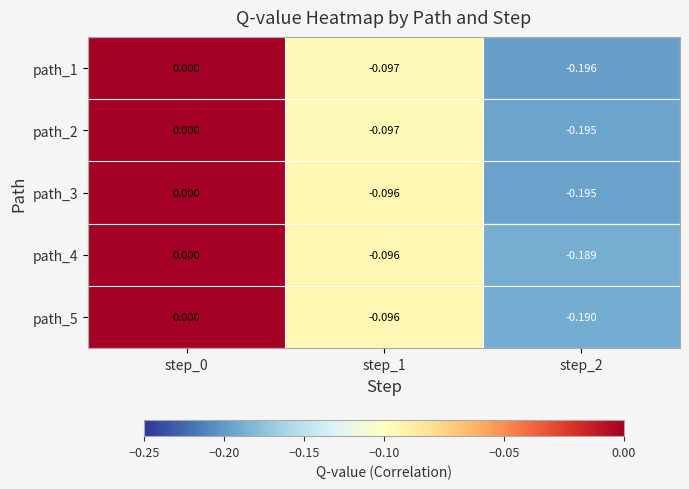

Is the value of path_1 at step_2 greater than the value of path_5 at step_2?

No